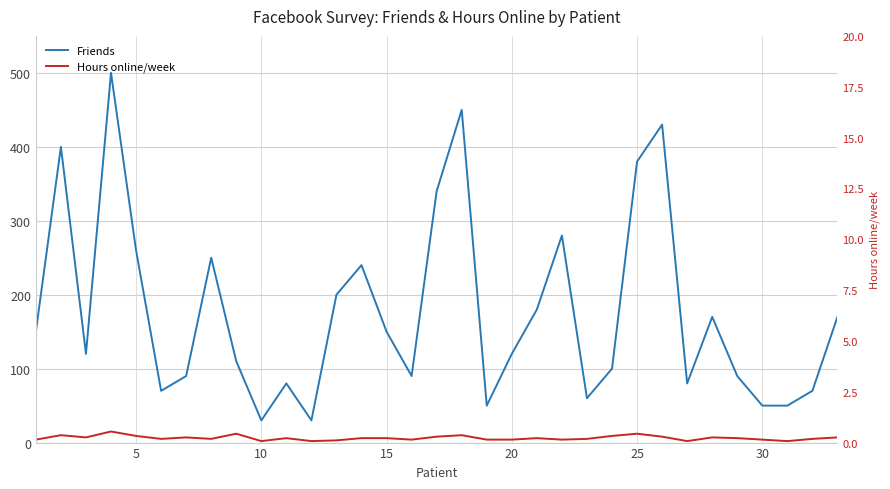

At 15, list the series in order from largest to smallest.

Friends, Hours online/week